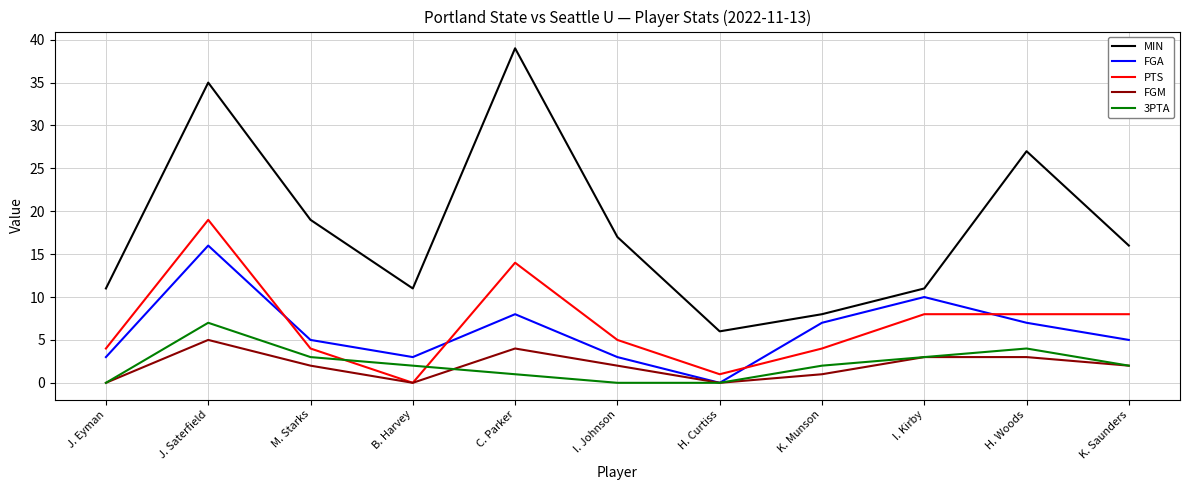

How many interior local valleys does the FGA series have?

2